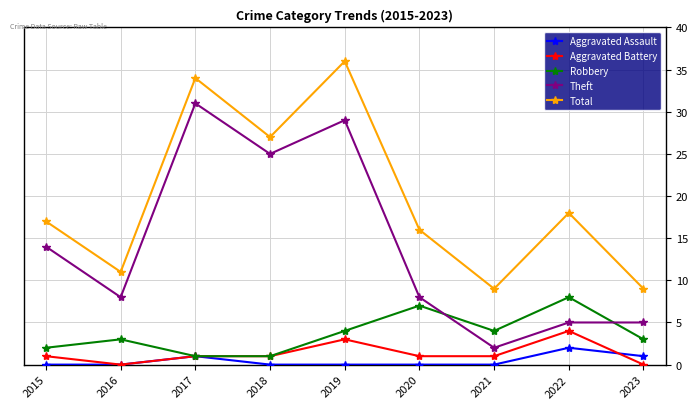

Reading left to right, transcribe all the data shown in this chart.

Aggravated Assault: 2015=0	2016=0	2017=1	2018=0	2019=0	2020=0	2021=0	2022=2	2023=1
Aggravated Battery: 2015=1	2016=0	2017=1	2018=1	2019=3	2020=1	2021=1	2022=4	2023=0
Robbery: 2015=2	2016=3	2017=1	2018=1	2019=4	2020=7	2021=4	2022=8	2023=3
Theft: 2015=14	2016=8	2017=31	2018=25	2019=29	2020=8	2021=2	2022=5	2023=5
Total: 2015=17	2016=11	2017=34	2018=27	2019=36	2020=16	2021=9	2022=18	2023=9